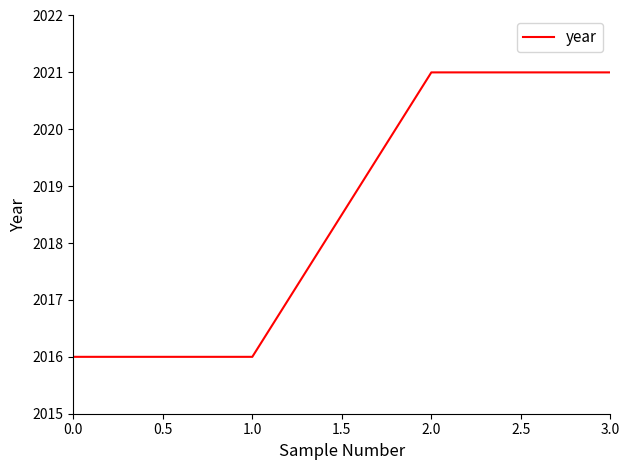

How many lines are shown in the chart?

1